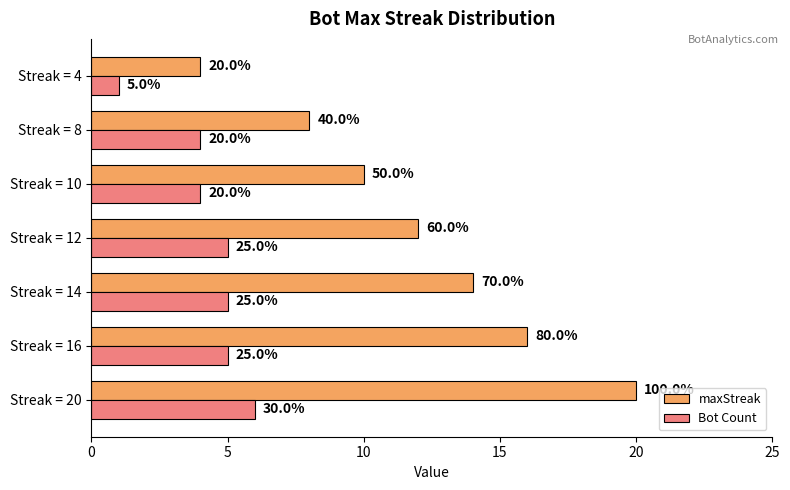

Which series has the largest total across all categories?

maxStreak